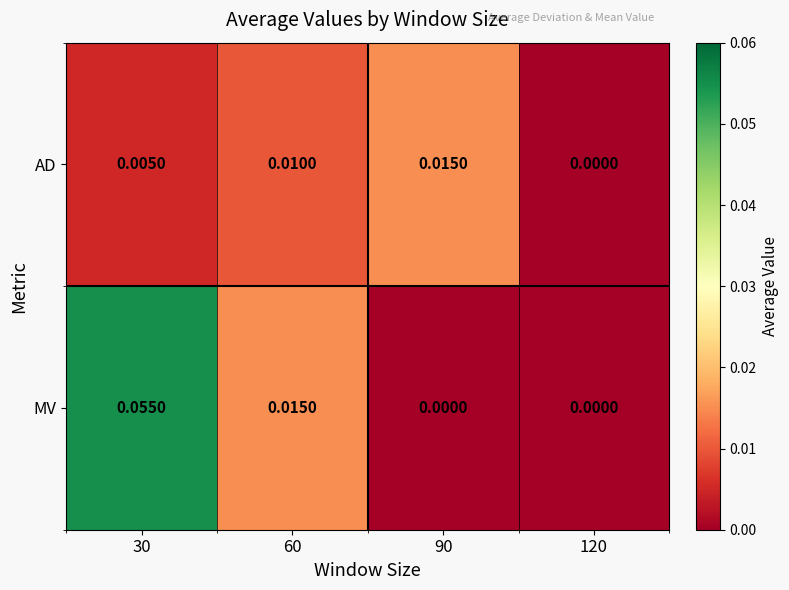

Rank the series at 90 from lowest to highest value.

MV, AD